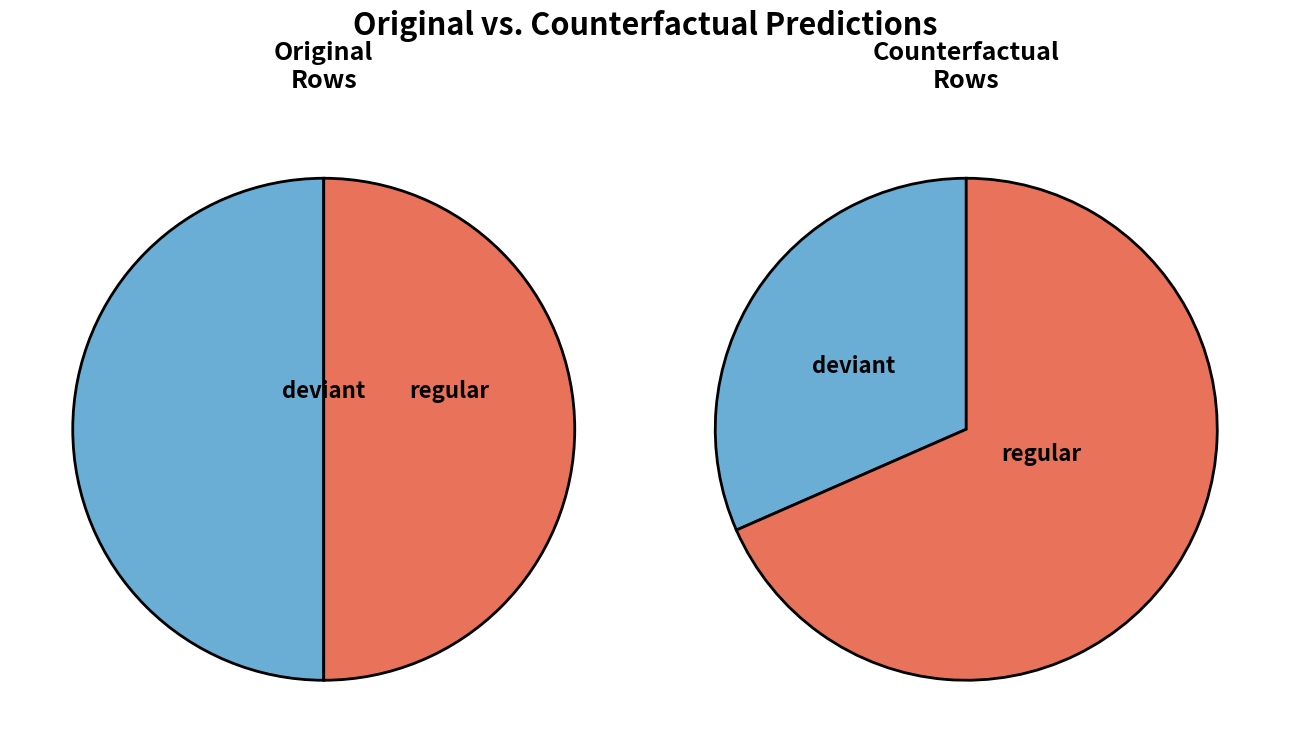

Rank the series by their maximum value, from highest to lowest.

Original, Counterfactual